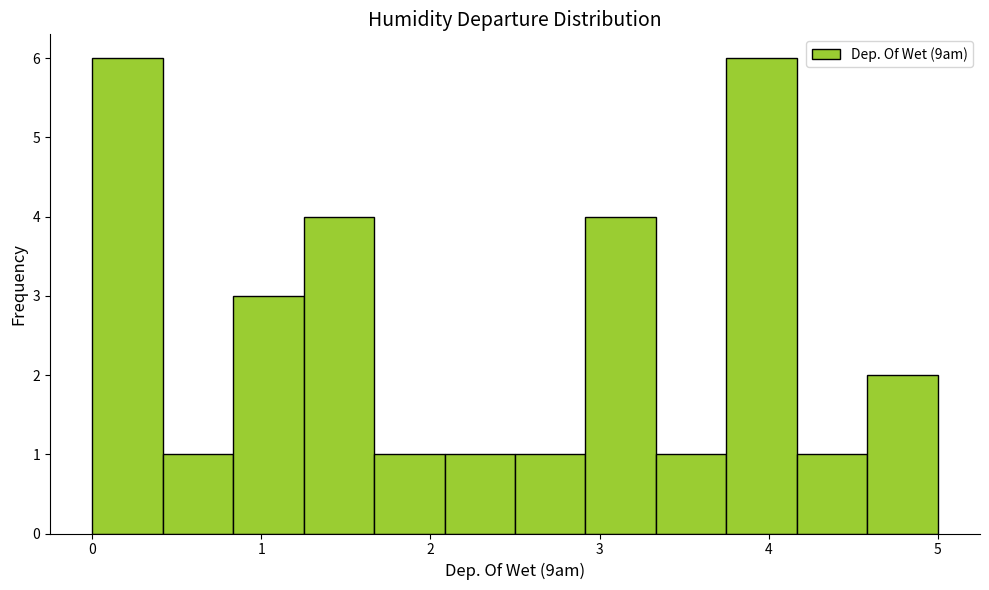

Reading left to right, list every bar in this chart as the range it spans on the x-axis followed by its height. Neither the bar edges nor the heights are printed on the chart, so give them approximately, as read against the axes.

0.0 to 0.4: 6
0.4 to 0.8: 1
0.8 to 1.3: 3
1.3 to 1.7: 4
1.7 to 2.1: 1
2.1 to 2.5: 1
2.5 to 2.9: 1
2.9 to 3.3: 4
3.3 to 3.8: 1
3.8 to 4.2: 6
4.2 to 4.6: 1
4.6 to 5.0: 2